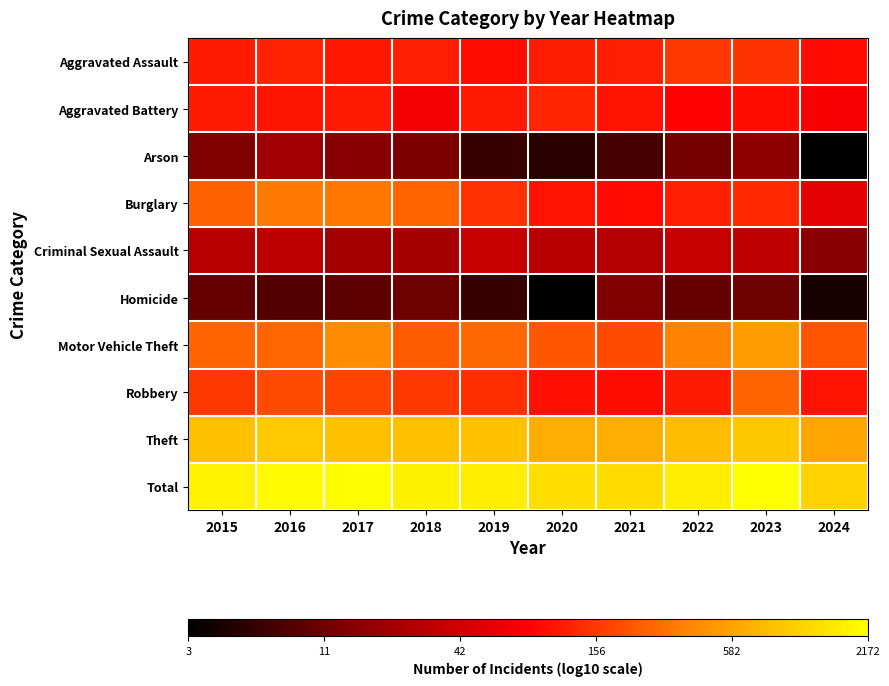

Reading left to right, list all the values displayed in this chart.

Aggravated Assault: 2015=2.0	2016=2.1	2017=2.0	2018=2.1	2019=2.0	2020=2.1	2021=2.1	2022=2.2	2023=2.2	2024=2.0
Aggravated Battery: 2015=2.0	2016=2.0	2017=2.0	2018=1.8	2019=2.0	2020=2.1	2021=2.0	2022=1.9	2023=2.0	2024=1.9
Arson: 2015=1.1	2016=1.3	2017=1.2	2018=1.1	2019=0.8	2020=0.7	2021=0.8	2022=1.1	2023=1.2	2024=0.5
Burglary: 2015=2.4	2016=2.5	2017=2.5	2018=2.4	2019=2.2	2020=2.0	2021=2.0	2022=2.1	2023=2.1	2024=1.7
Criminal Sexual Assault: 2015=1.5	2016=1.5	2017=1.3	2018=1.4	2019=1.6	2020=1.5	2021=1.4	2022=1.6	2023=1.5	2024=1.2
Homicide: 2015=1.0	2016=0.9	2017=1.0	2018=1.0	2019=0.8	2020=0.5	2021=1.1	2022=1.0	2023=1.0	2024=0.6
Motor Vehicle Theft: 2015=2.4	2016=2.4	2017=2.6	2018=2.4	2019=2.4	2020=2.3	2021=2.3	2022=2.6	2023=2.7	2024=2.3
Robbery: 2015=2.2	2016=2.3	2017=2.3	2018=2.2	2019=2.1	2020=2.0	2021=2.0	2022=2.0	2023=2.4	2024=2.0
Theft: 2015=2.9	2016=3.0	2017=3.0	2018=2.9	2019=3.0	2020=2.8	2021=2.8	2022=2.9	2023=3.0	2024=2.8
Total: 2015=3.3	2016=3.3	2017=3.3	2018=3.2	2019=3.2	2020=3.1	2021=3.1	2022=3.2	2023=3.3	2024=3.1